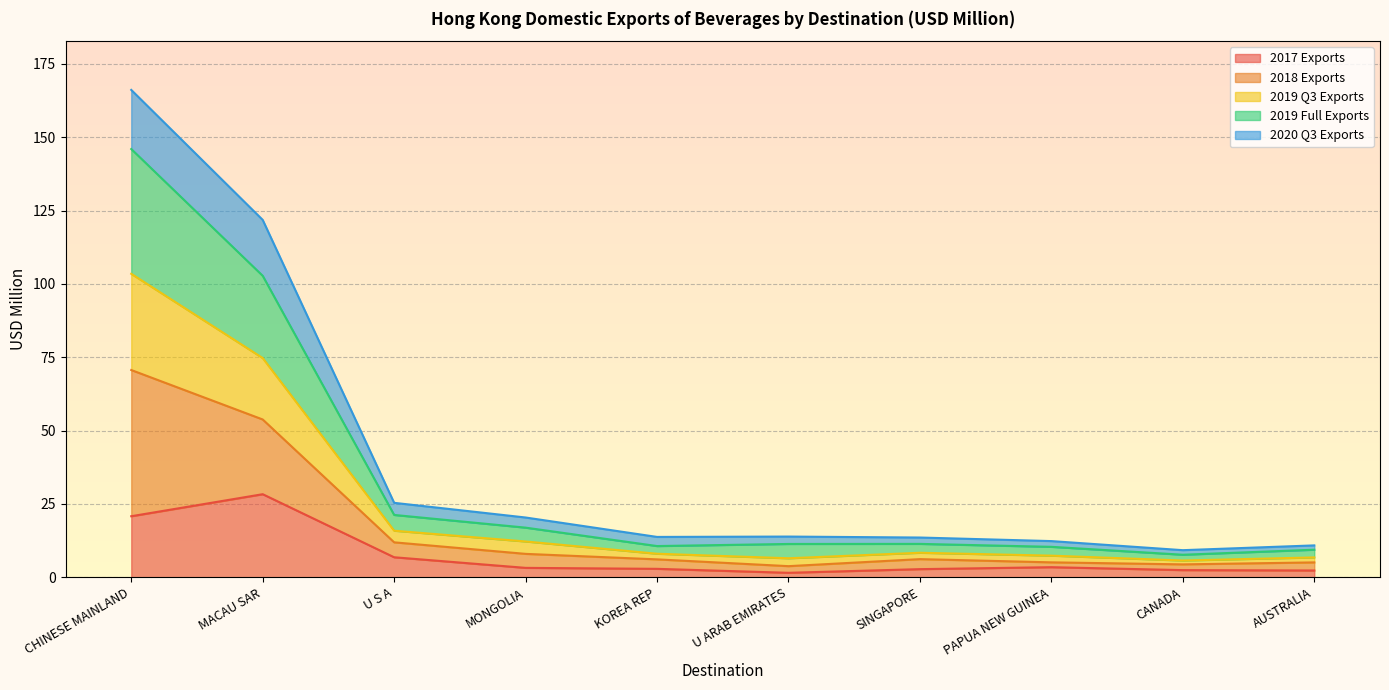

What position from the left is SINGAPORE?

7